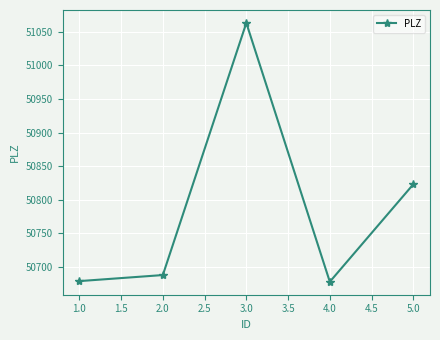

What is the smallest value displayed?

50678